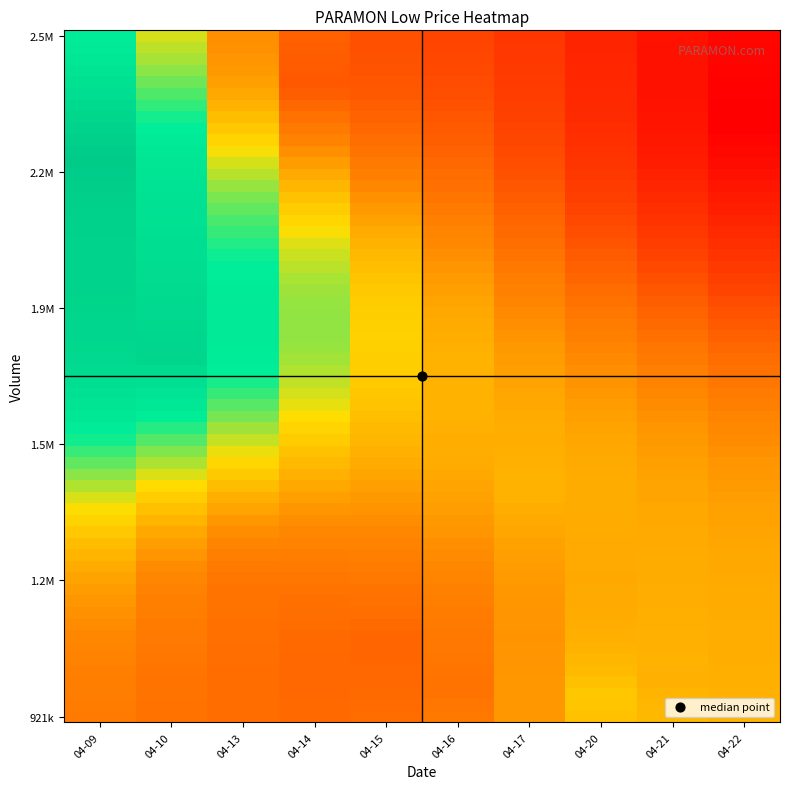

Reading left to right, what are all the values shown in this chart?

2020-04-09: vol=2297600.0	low=0.7
2020-04-10: vol=1813800.0	low=0.7
2020-04-13: vol=1269200.0	low=0.7
2020-04-14: vol=2475600.0	low=0.7
2020-04-15: vol=1103900.0	low=0.7
2020-04-16: vol=991400.0	low=0.7
2020-04-17: vol=1474500.0	low=0.7
2020-04-20: vol=970300.0	low=0.7
2020-04-21: vol=1011700.0	low=0.7
2020-04-22: vol=2378700.0	low=0.7